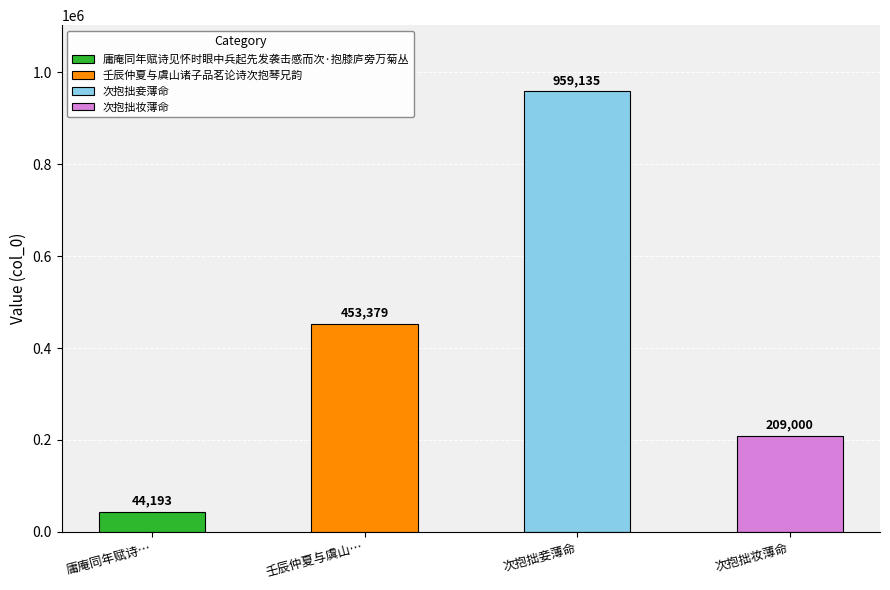

What is the label of the 4th bar from the left?

次抱拙妆薄命